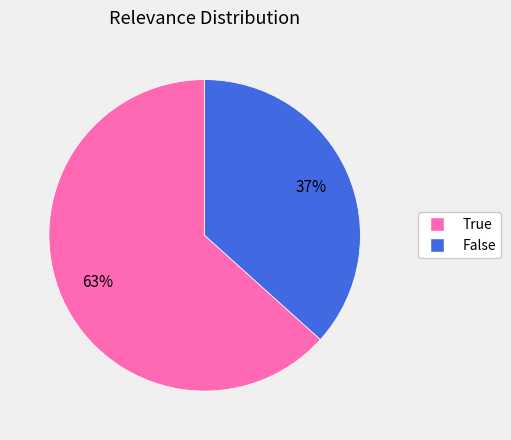

What is the ratio of the value at False to the value at True?

0.6